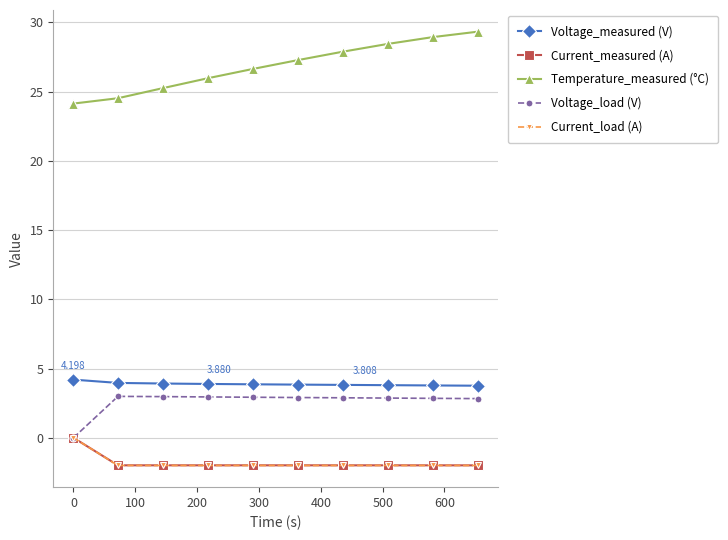

How many Current_load (A) values are between -2 and -1?

9